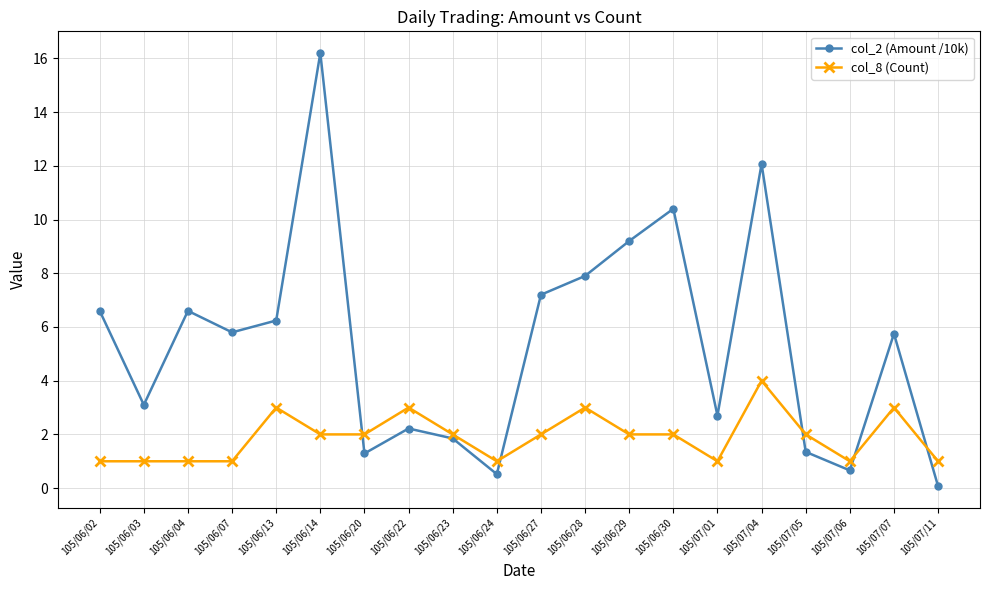

Does the chart display data point markers on the line(s)?

Yes